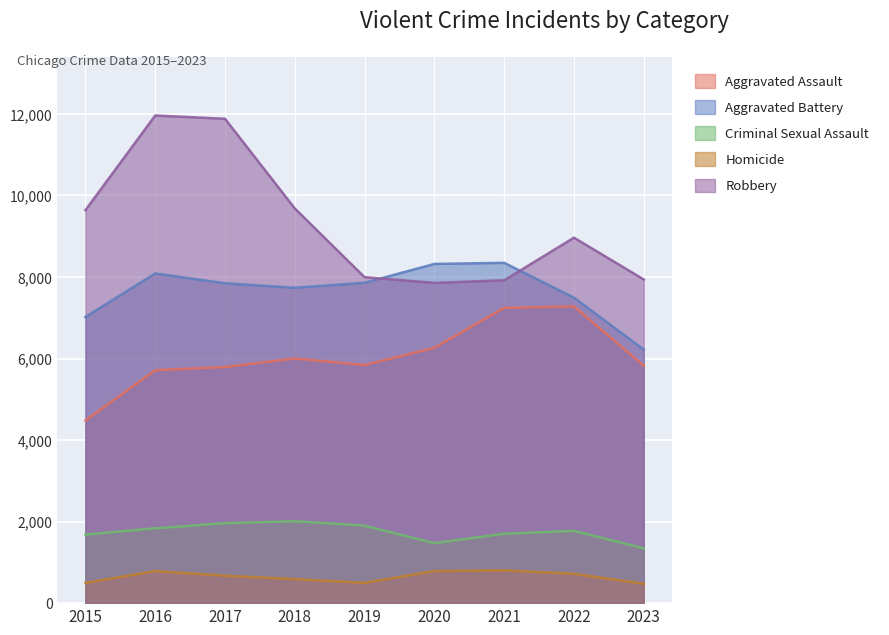

At which label is Criminal Sexual Assault closest to 1677?

2015